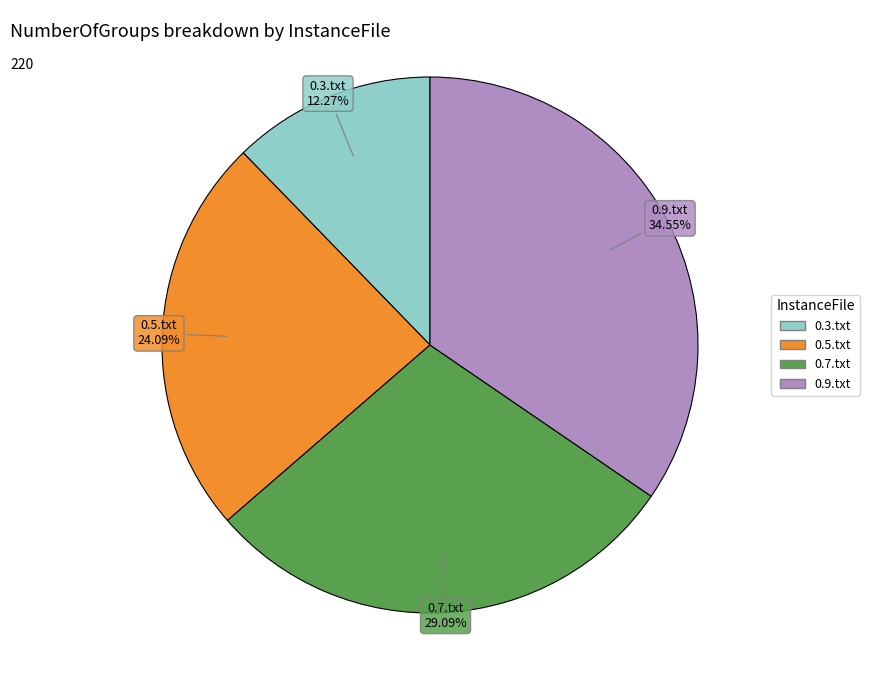

The 0.9.txt slice represents 25% of the pie. True or false?

False